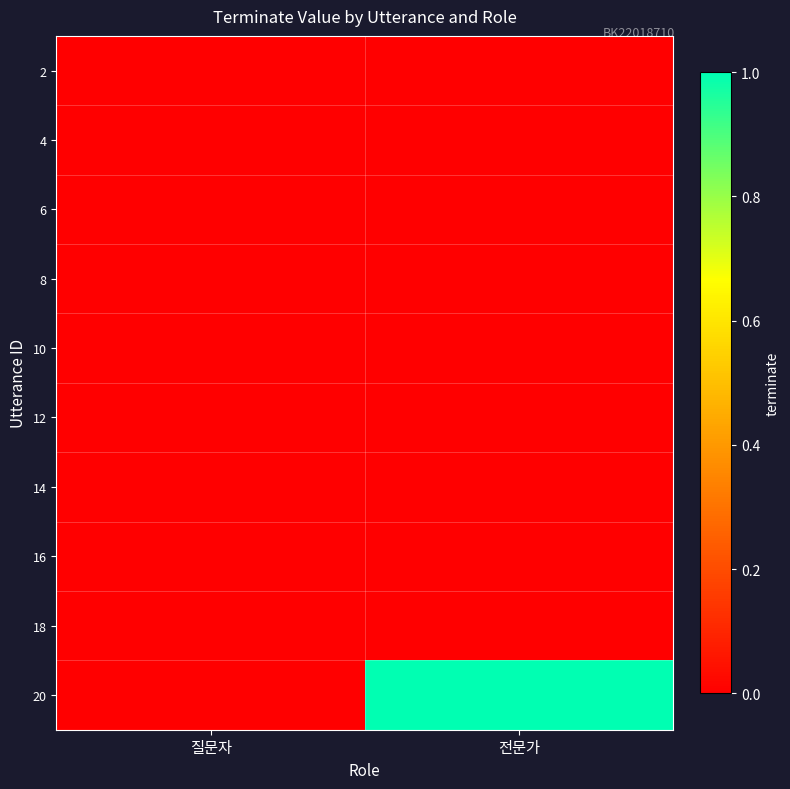

Rank the series at 전문가 from lowest to highest value.

2, 4, 6, 8, 10, 12, 14, 16, 18, 20